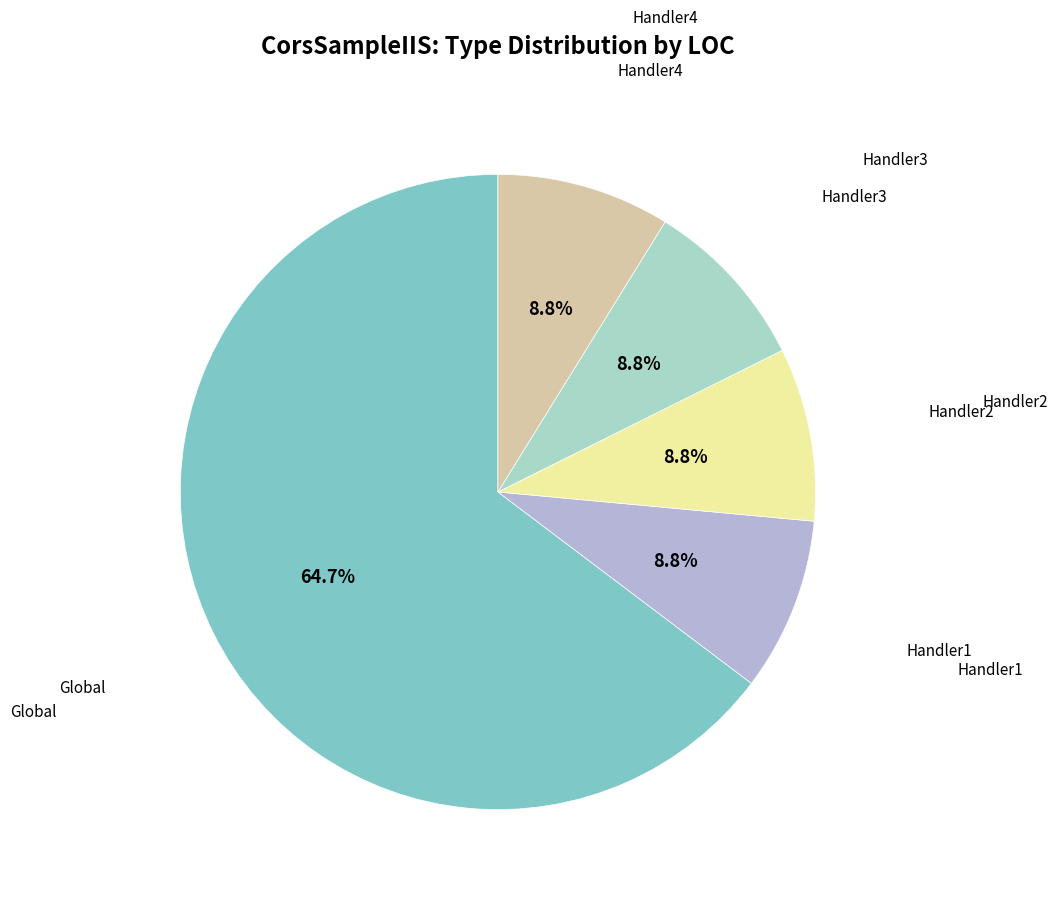

Does any single category account for the majority?

Yes